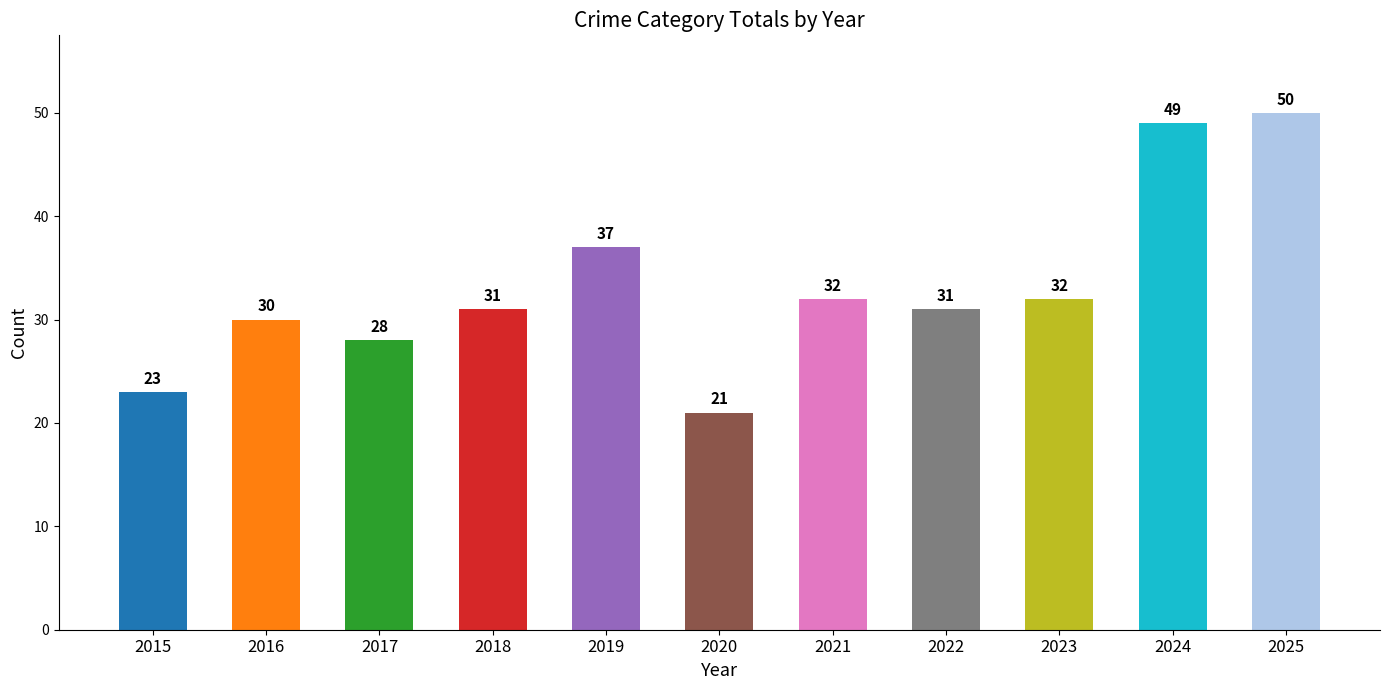

Approximately how many times larger is the value at 2015 compared to 2025?

0.5